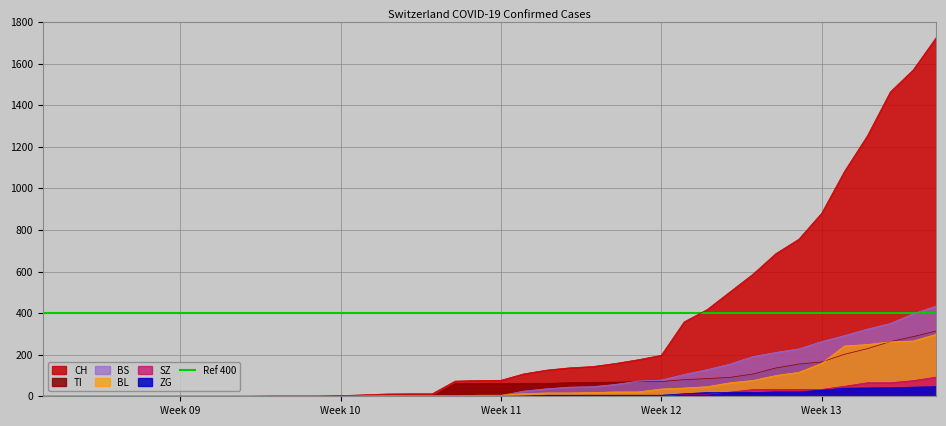

What is the maximum value for SZ?

92